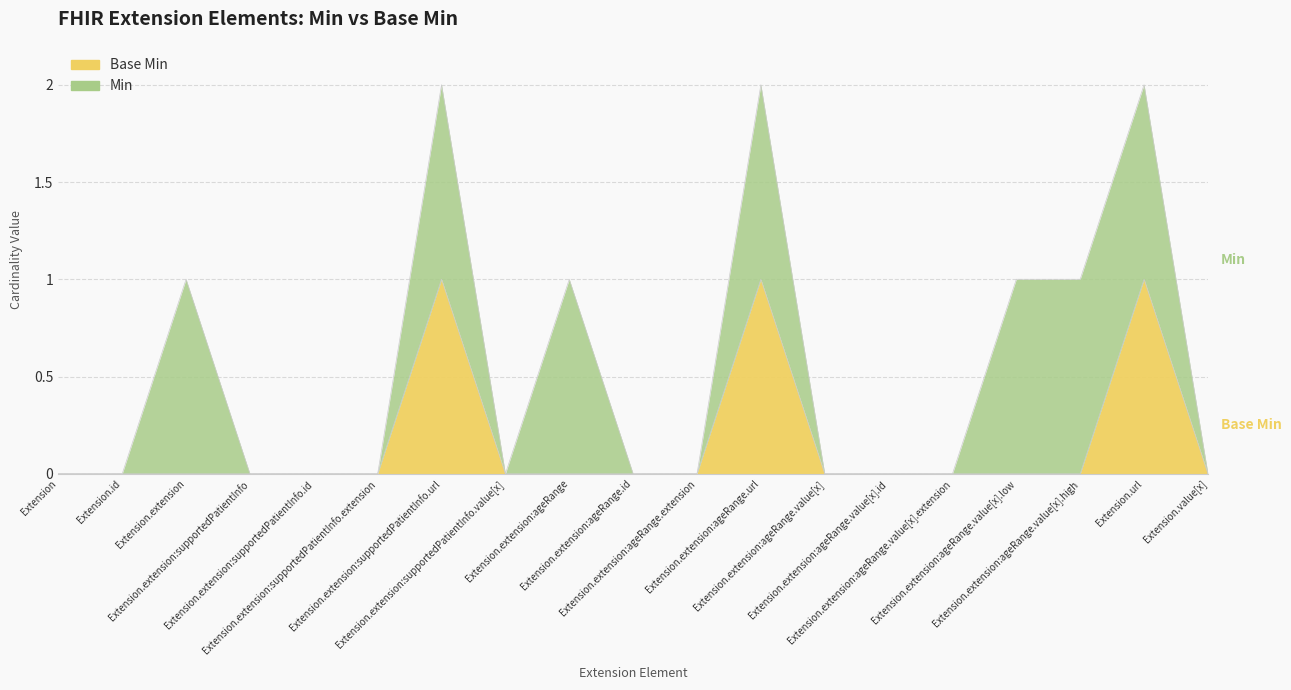

List the labels in order of value, largest first.

Extension.extension:supportedPatientInfo.url, Extension.extension:ageRange.url, Extension.url, Extension, Extension.id, Extension.extension, Extension.extension:supportedPatientInfo, Extension.extension:supportedPatientInfo.id, Extension.extension:supportedPatientInfo.extension, Extension.extension:supportedPatientInfo.value[x], Extension.extension:ageRange, Extension.extension:ageRange.id, Extension.extension:ageRange.extension, Extension.extension:ageRange.value[x], Extension.extension:ageRange.value[x].id, Extension.extension:ageRange.value[x].extension, Extension.extension:ageRange.value[x].low, Extension.extension:ageRange.value[x].high, Extension.value[x]